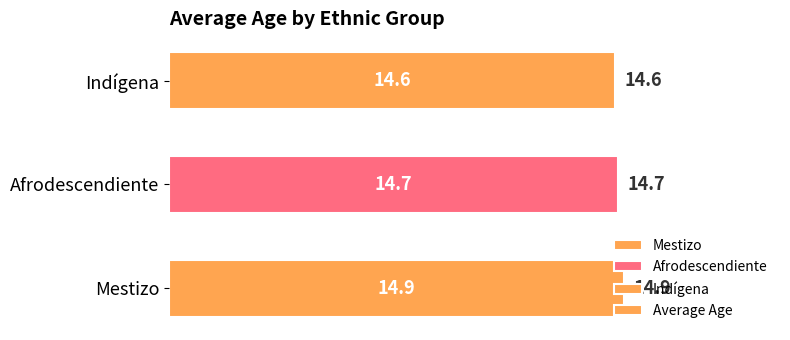

Where is the data nearest to the value 14?

Indígena